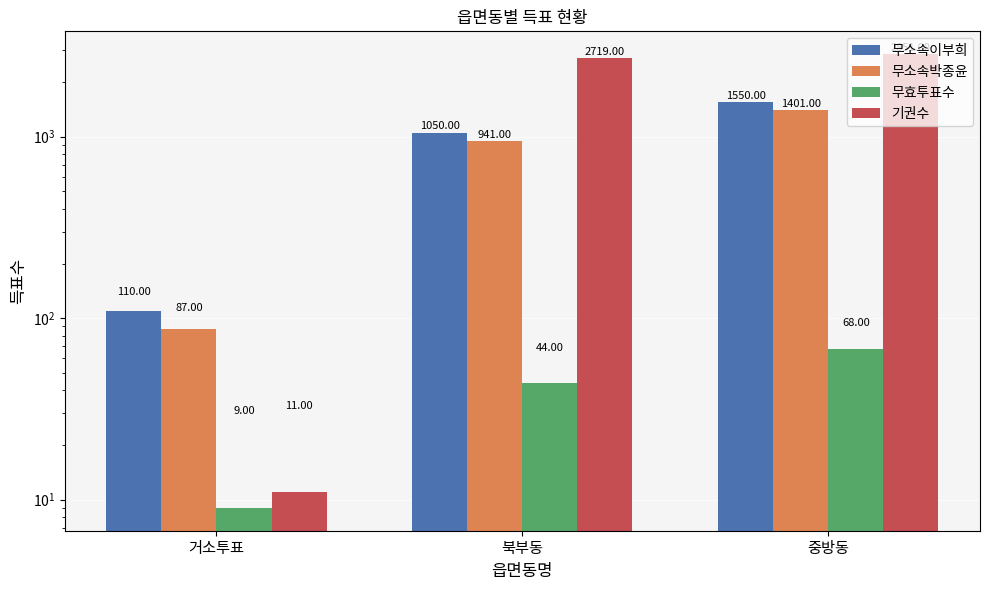

Read the 무소속이부희 value at 거소투표.

110